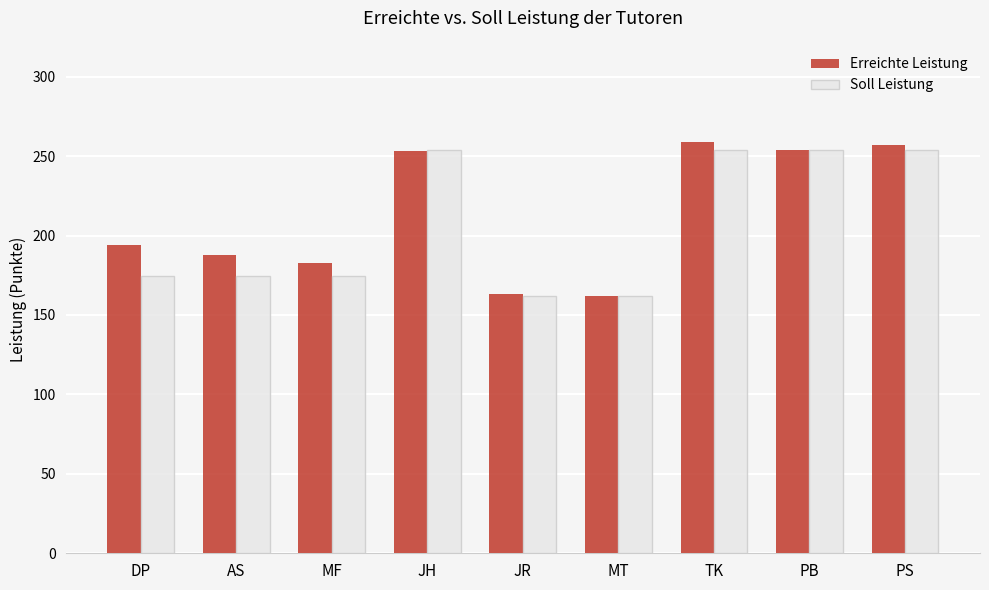

What is the minimum value shown in the chart?

162.0